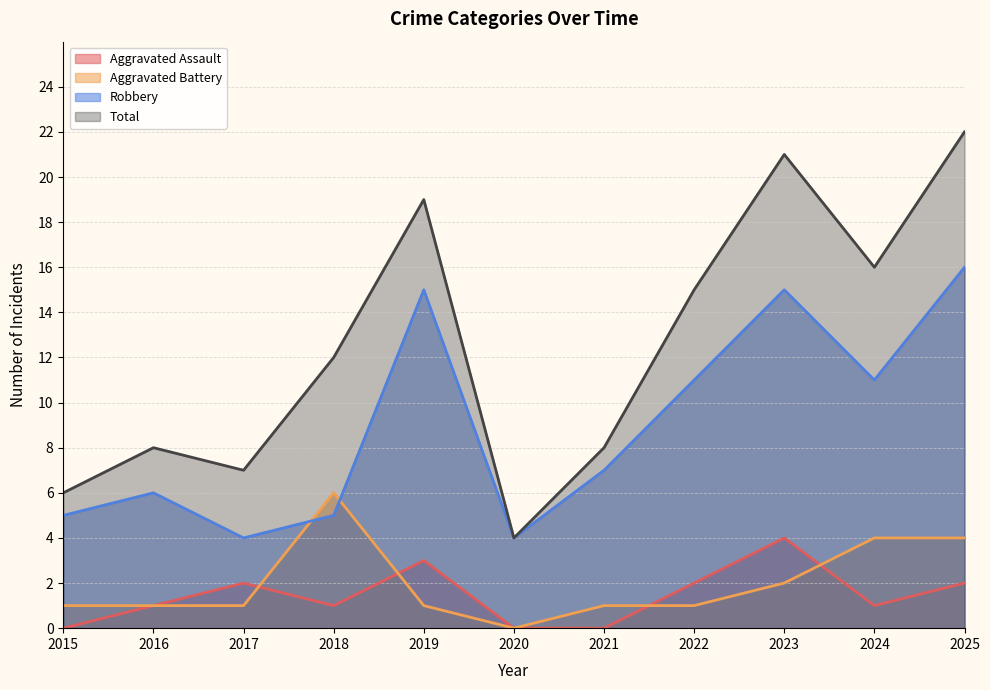

How many intersections are there between Robbery and Aggravated Battery?

2